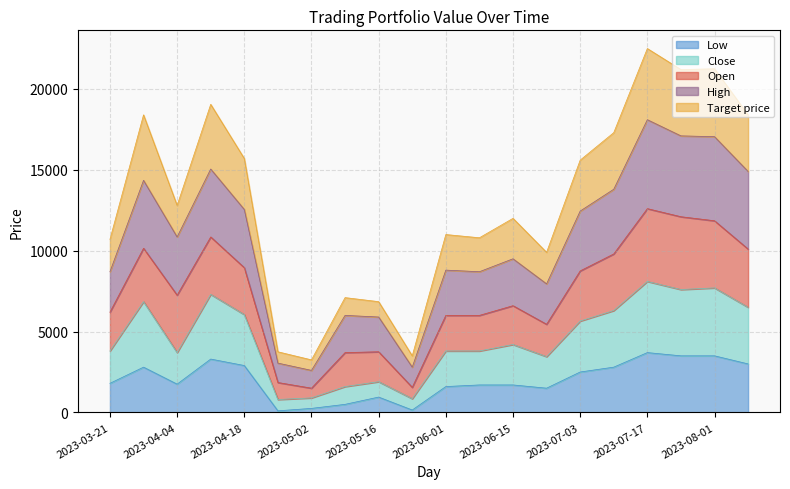

What is the label of the 17th point from the right?

2023-04-11